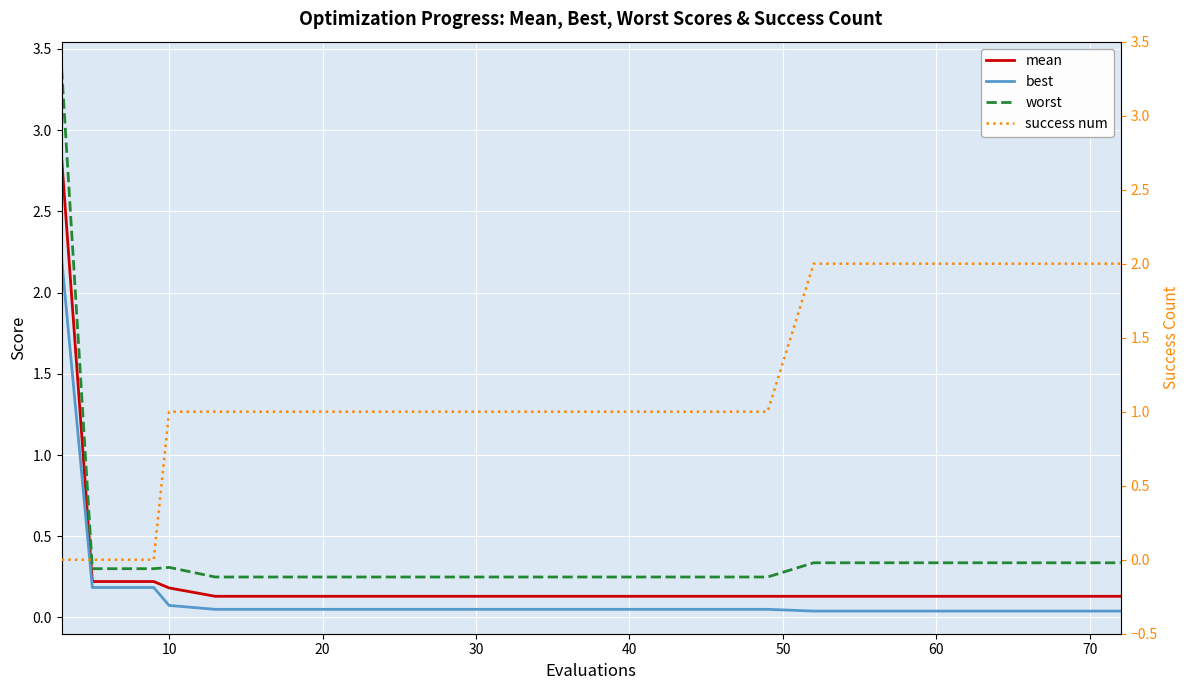

Is the value of worst at 0 greater than the value of mean at 0?

Yes